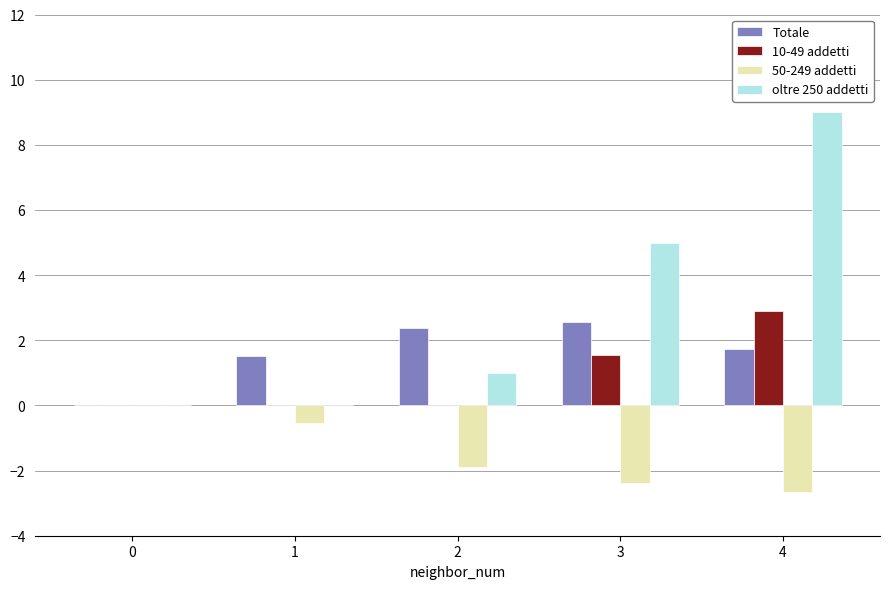

The value of oltre 250 addetti at 2 is 1.5. True or false?

False